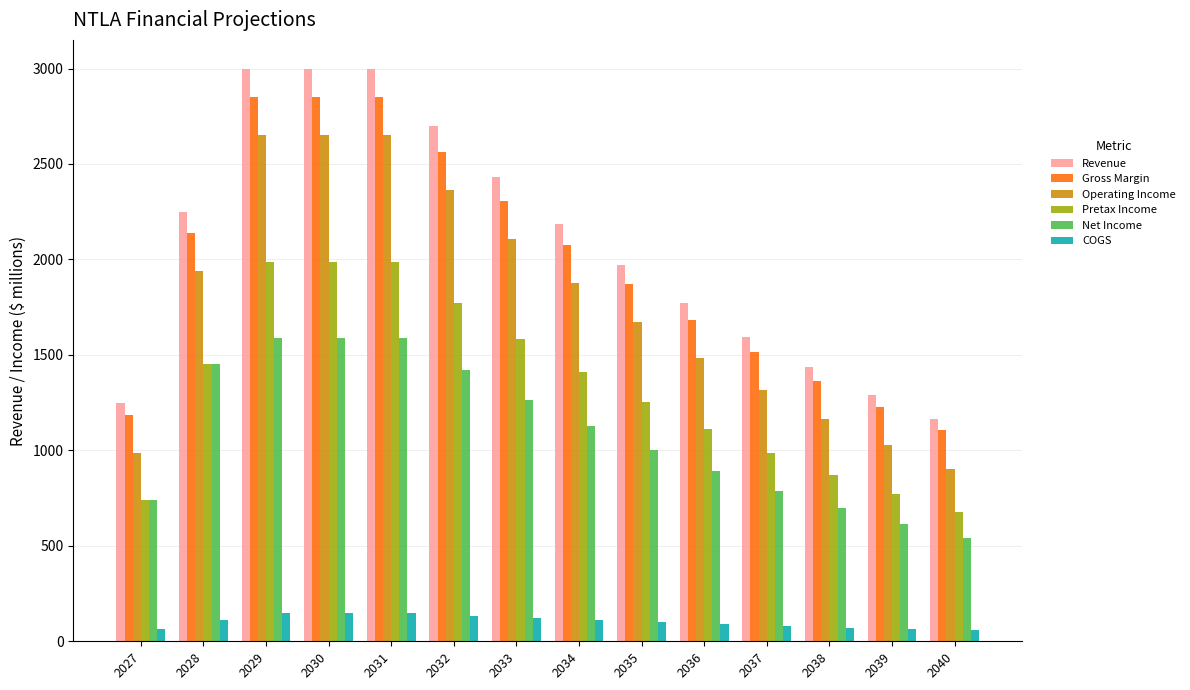

List the series in order of their peak value, highest first.

Revenue, Gross Margin, Operating Income, Pretax Income, Net Income, COGS